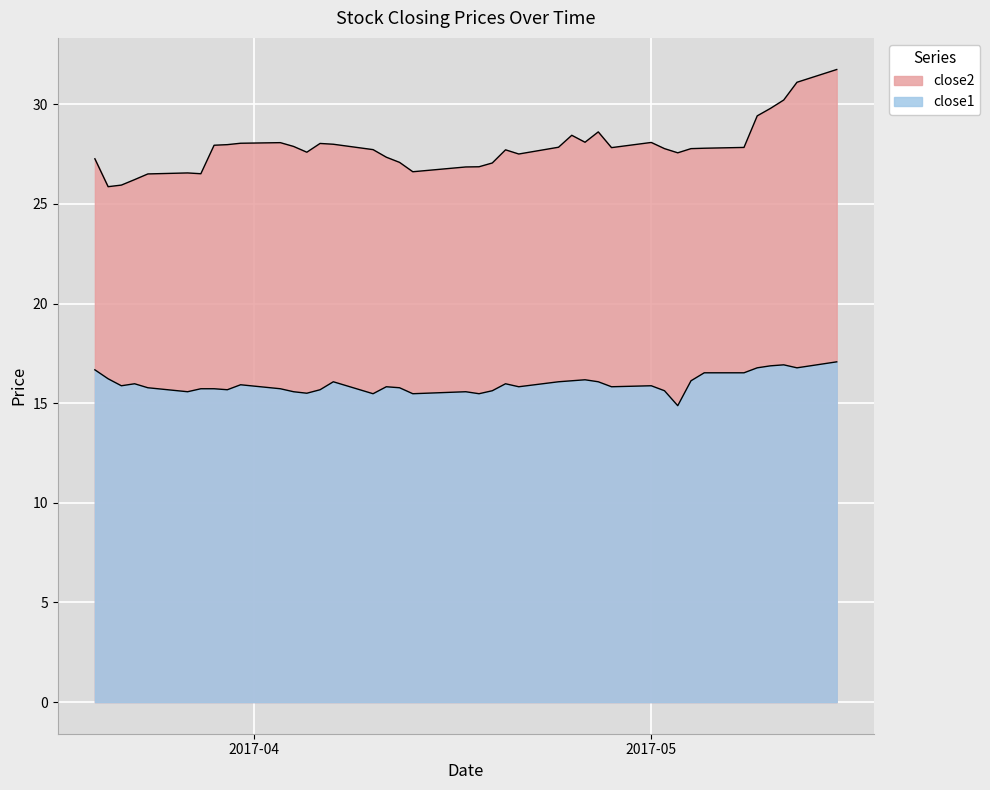

How many lines are shown in the chart?

2